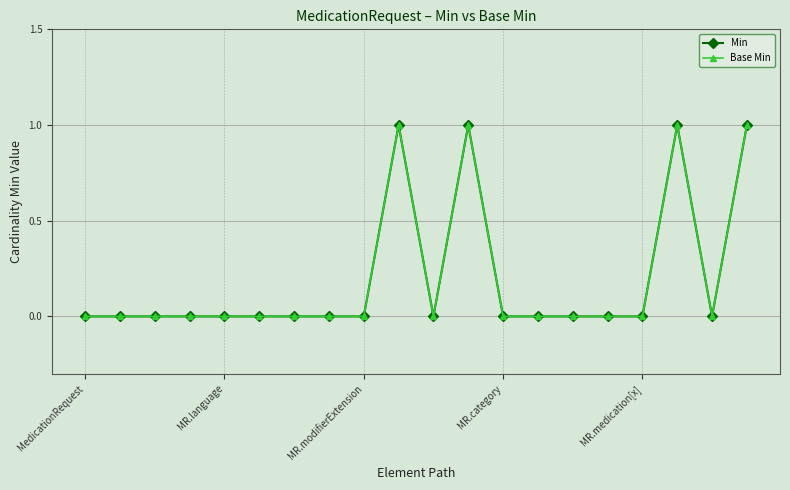

How many data points does each series have?

20